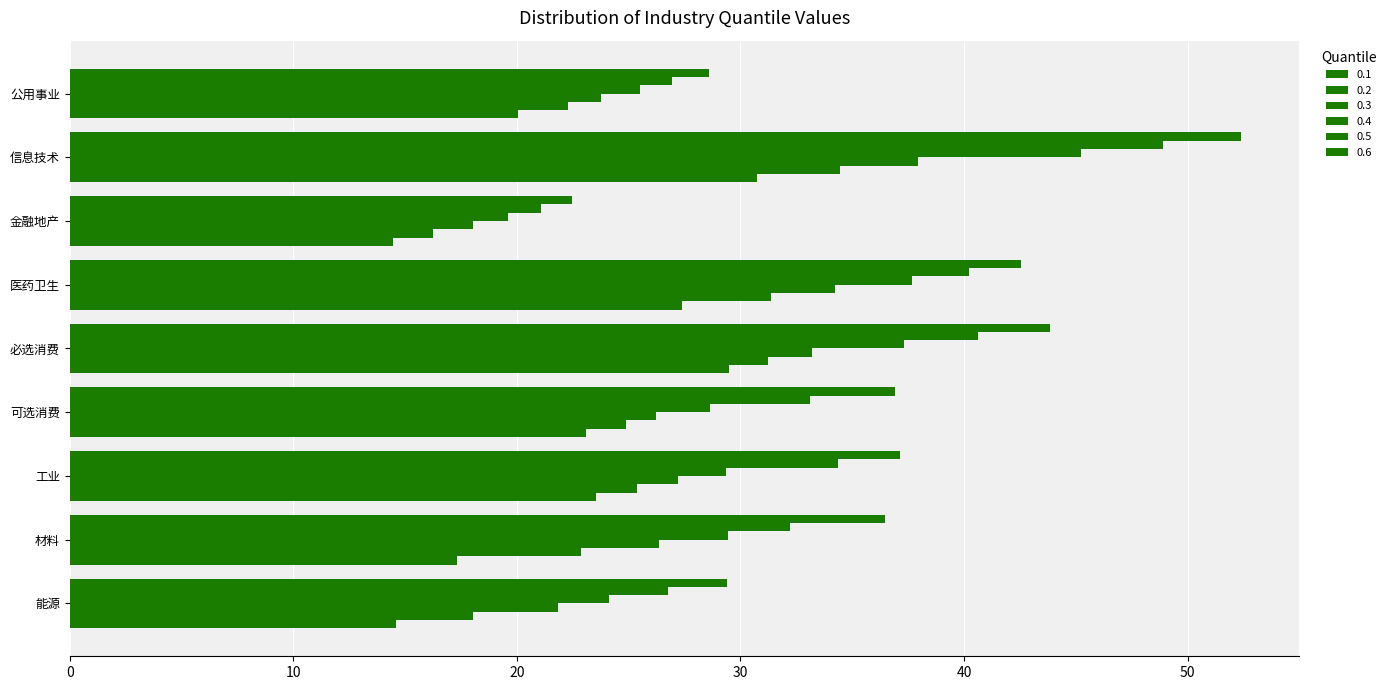

What is the sum of the 0.6 values at 能源 and 公用事业?

58.0